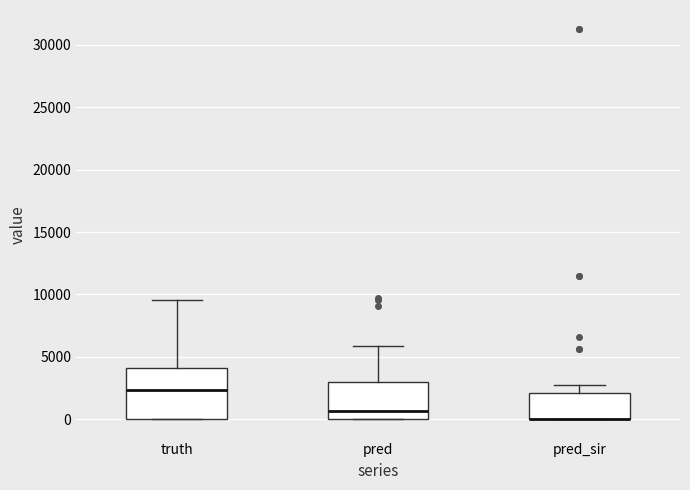

Comparing the boxes themselves (not the whiskers), which one is the tallest?

truth